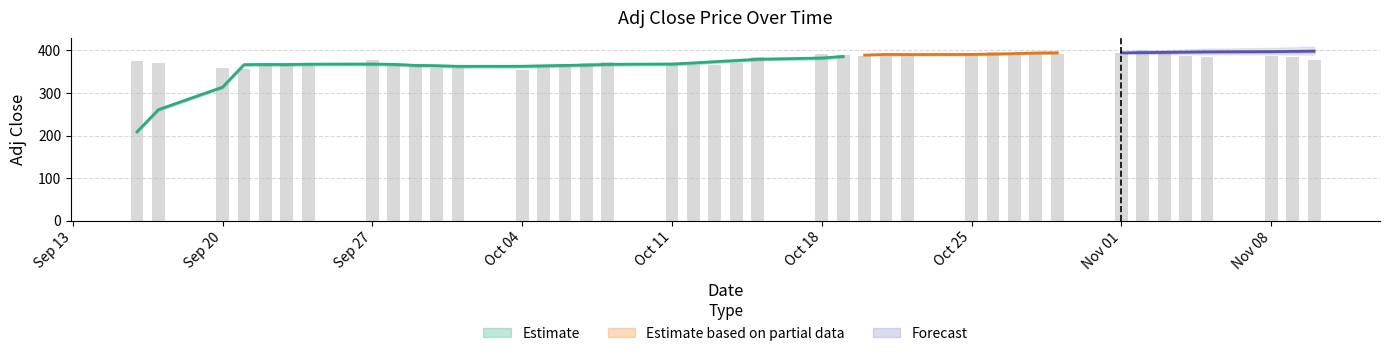

What is the difference between the second highest and minimum values?

41.4